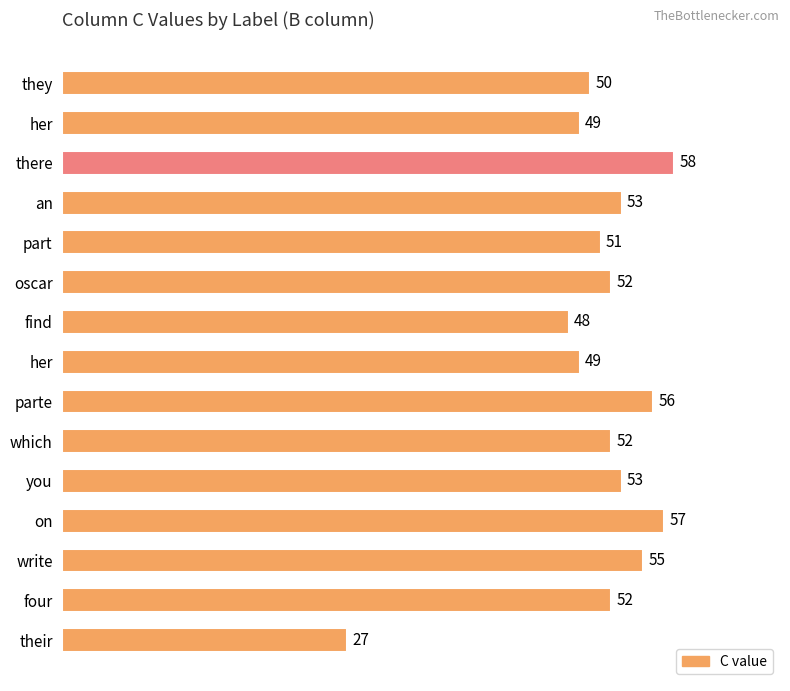

What is the smallest value displayed?

27